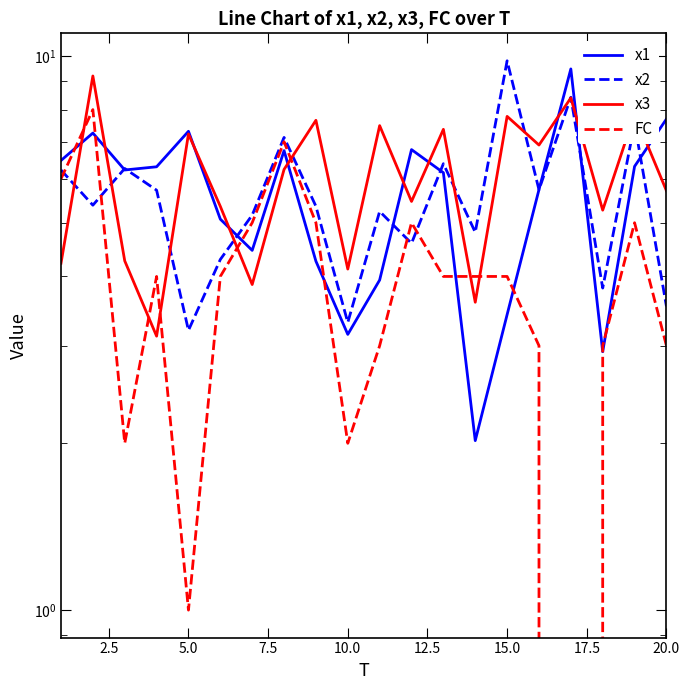

Which series has the widest spread of values?

FC